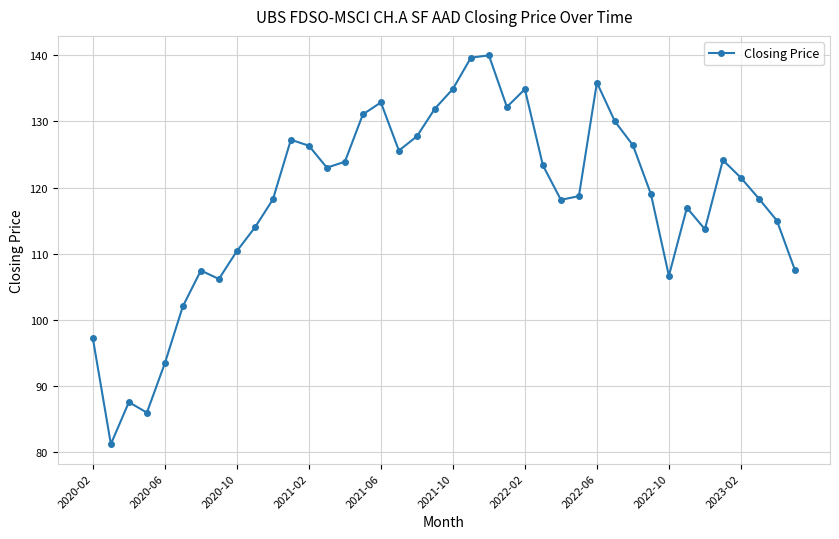

What is the sum of all values?

4730.1